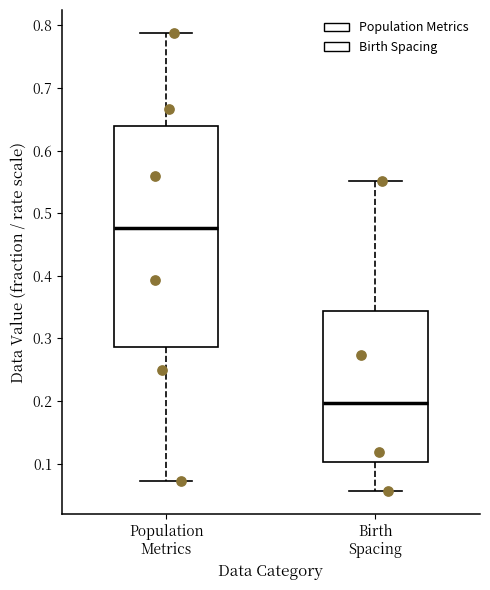

Which box has the highest median line?

Population Metrics